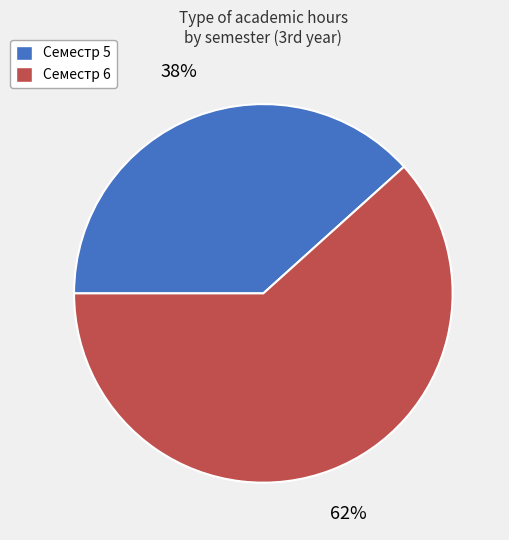

Approximately how many times larger is the value at Семестр 6 compared to Семестр 5?

1.6